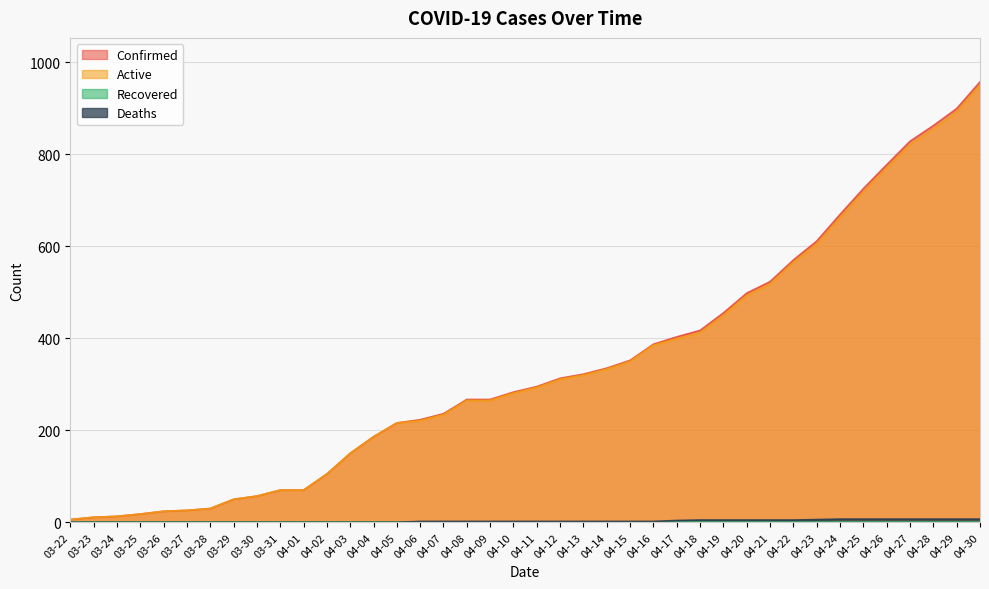

True or false: Confirmed has a value of 611 at 04-23.

True